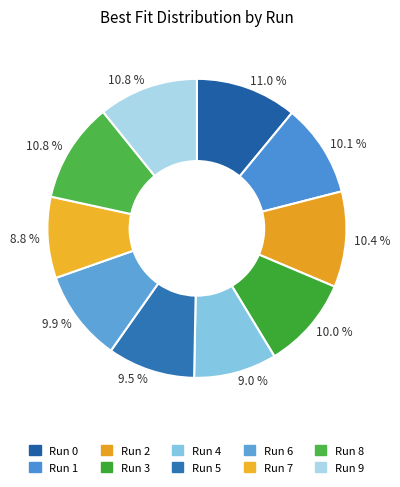

How many slices are in this pie chart?

10